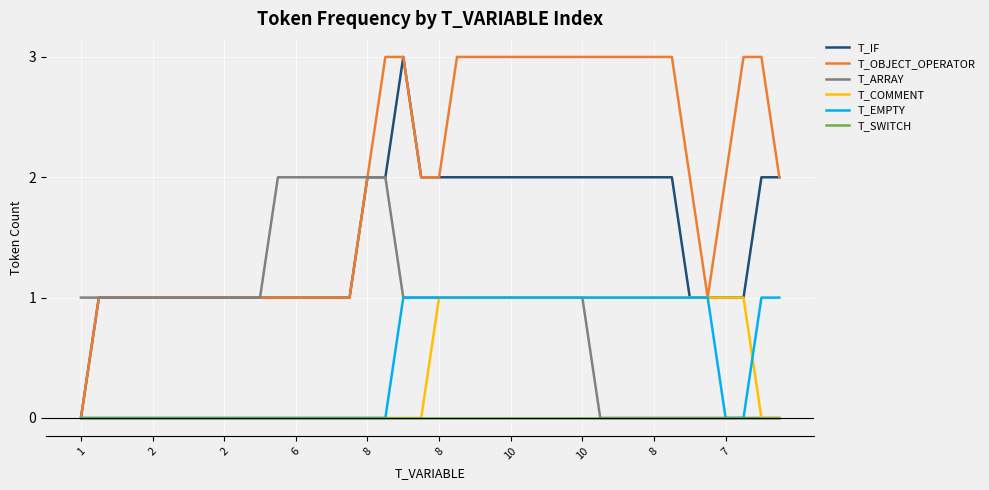

What is the greatest value displayed?

3